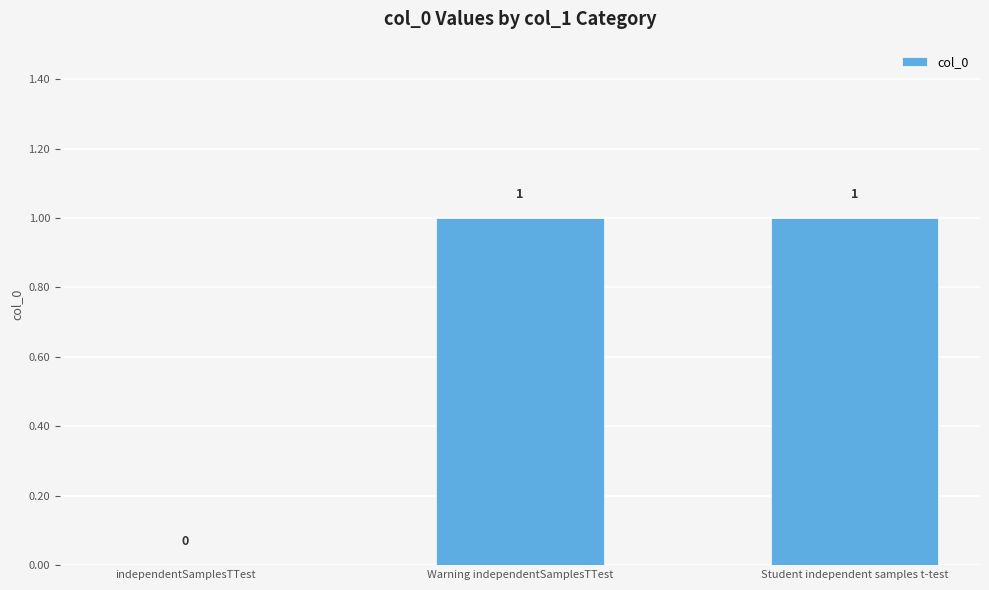

What is the ratio of the value at Student independent samples t-test to the value at Warning independentSamplesTTest?

1.0